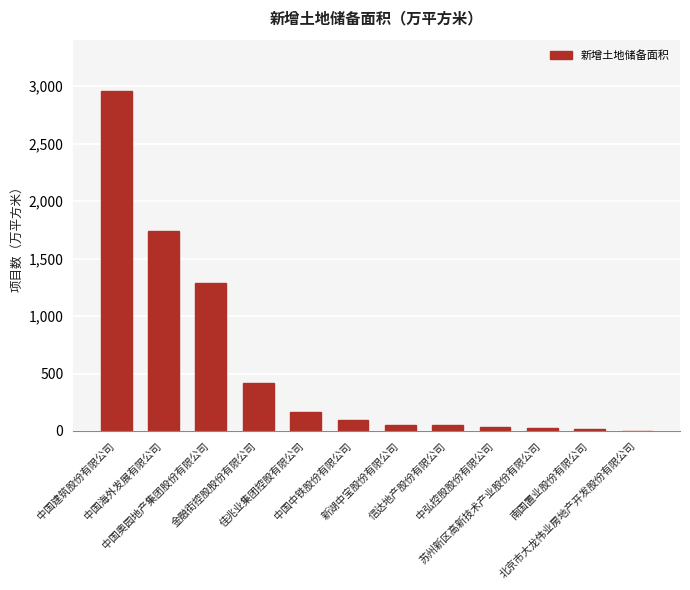

What is the change in value from 中国海外发展有限公司 to 中国奥园地产集团股份有限公司?

-455.0